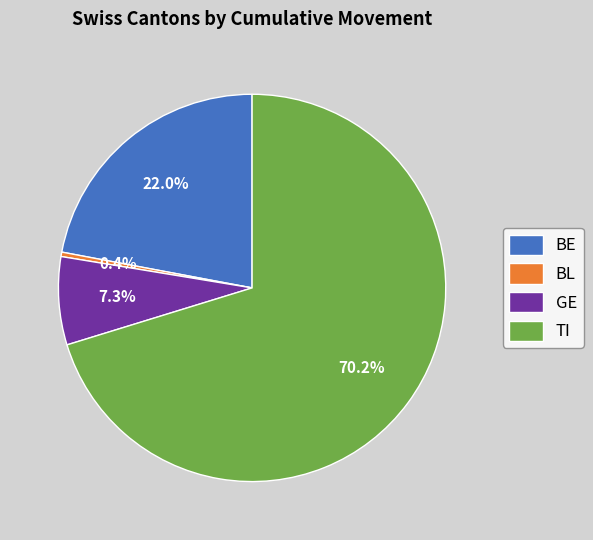

Which category has the biggest portion of the pie?

TI